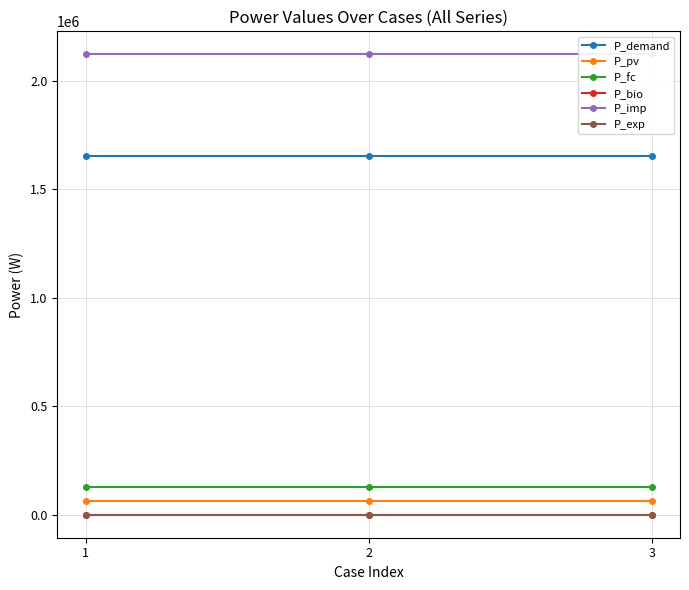

How many lines are shown in the chart?

6